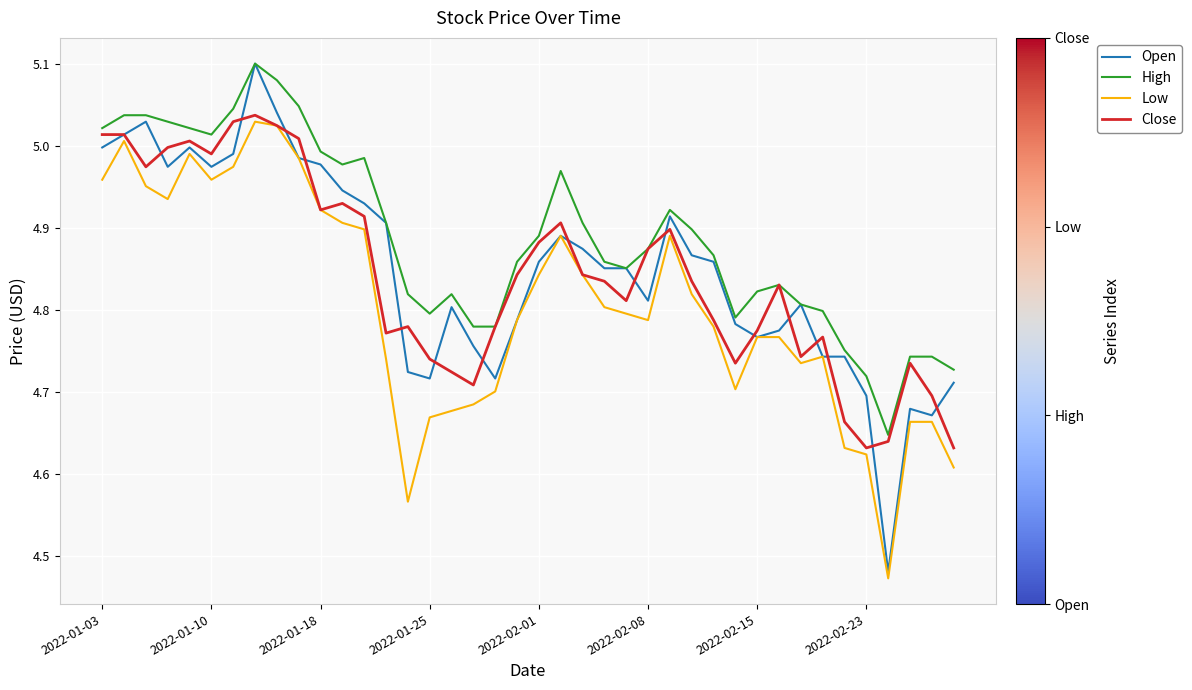

True or false: Low and High cross at least once.

False